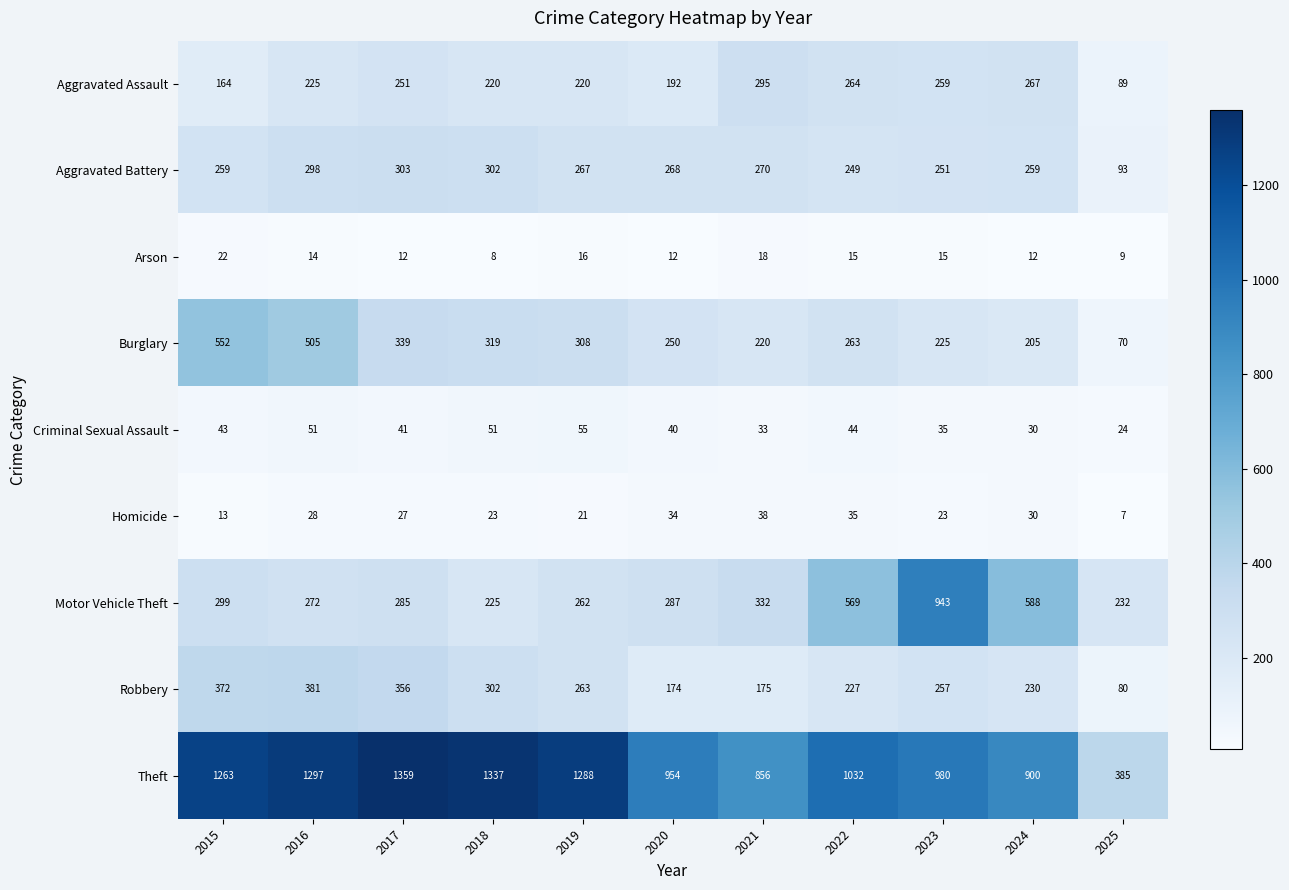

What is the sum of all Theft values?

11651